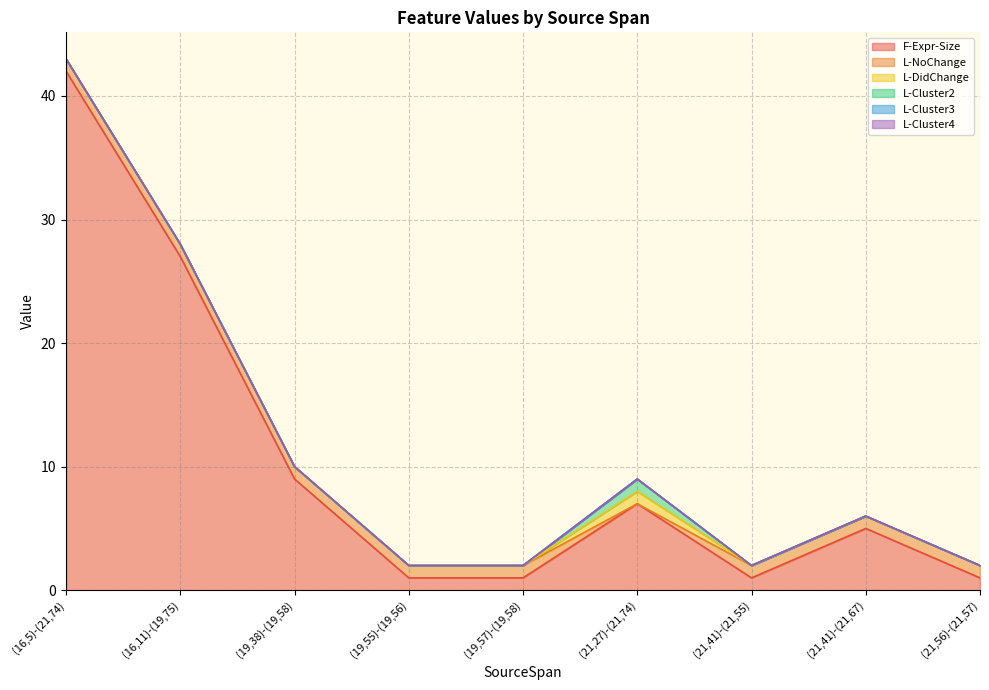

The L-NoChange series shows 2 at (19,57)-(19,58). True or false?

False